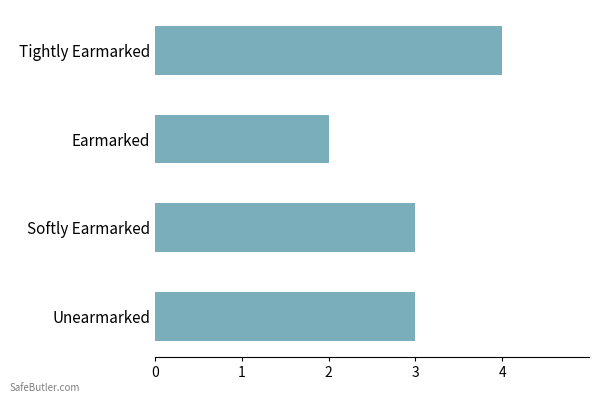

What value does the data have at Tightly Earmarked?

4